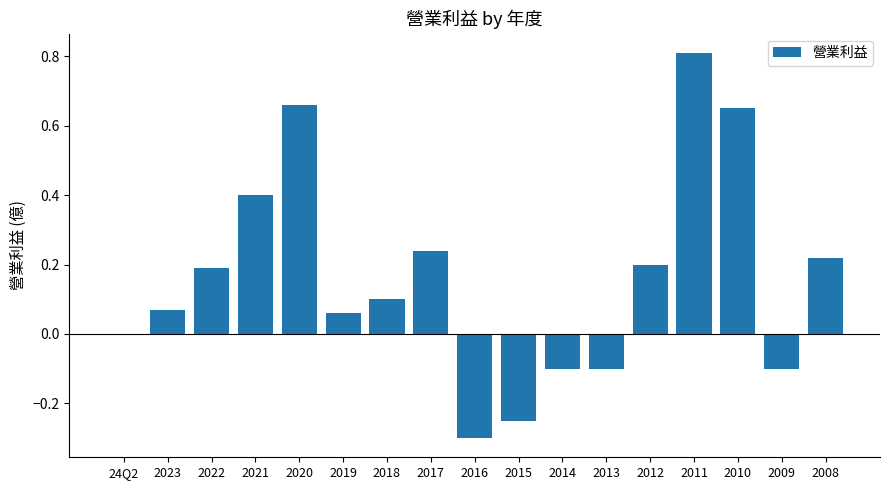

The value at 2008 is 0.4. True or false?

False